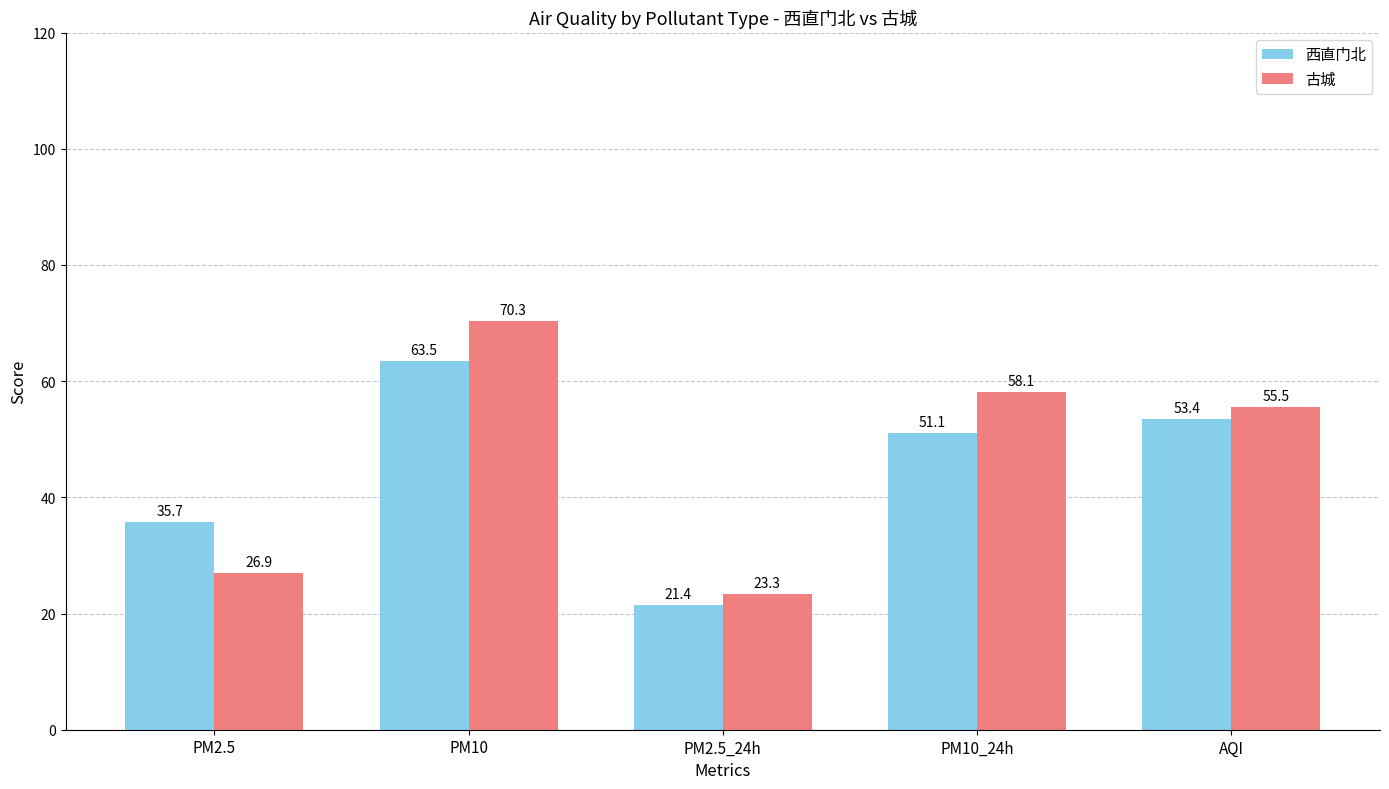

What are all the series names shown in the legend?

西直门北, 古城